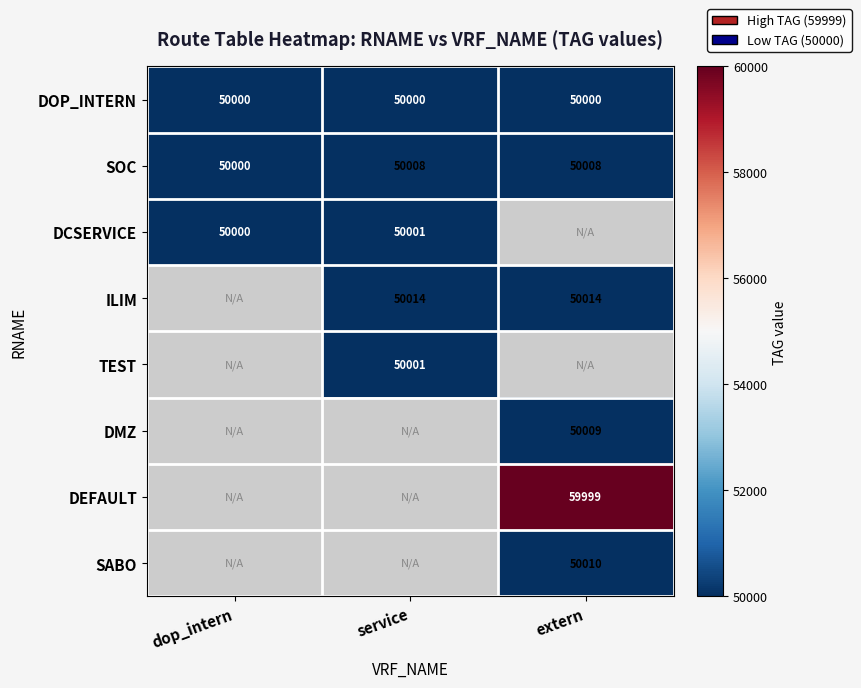

At which category does the chart reach its peak across all series?

extern